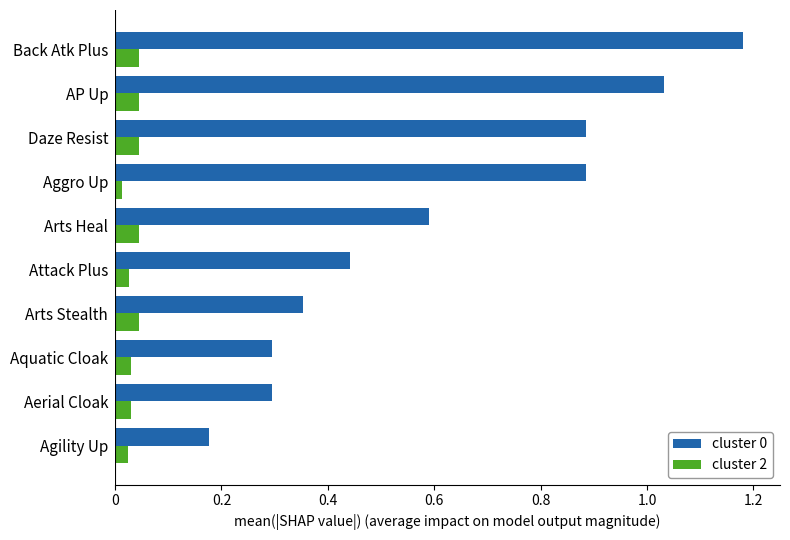

What is the average value of the cluster 0 series?

0.6